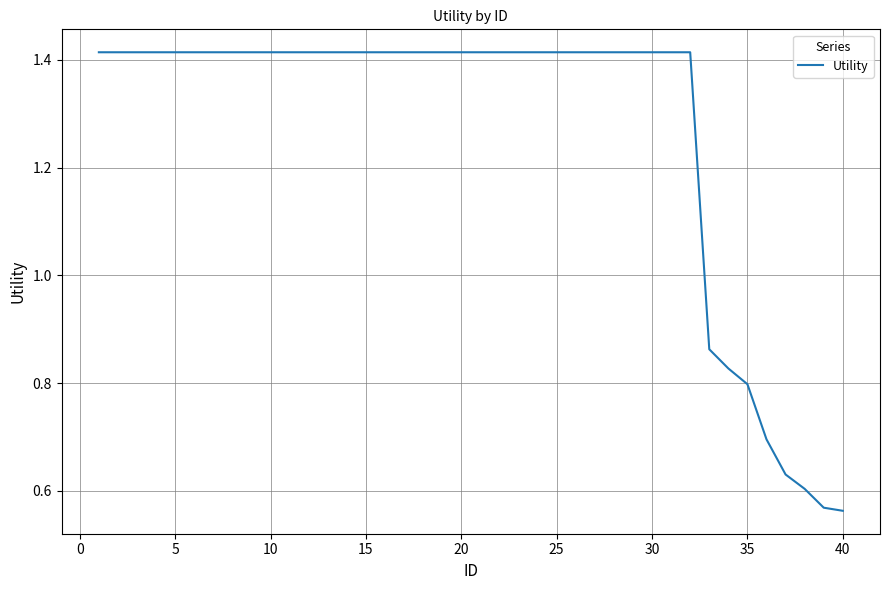

The chart shows a value of 1.3 at 35. True or false?

False